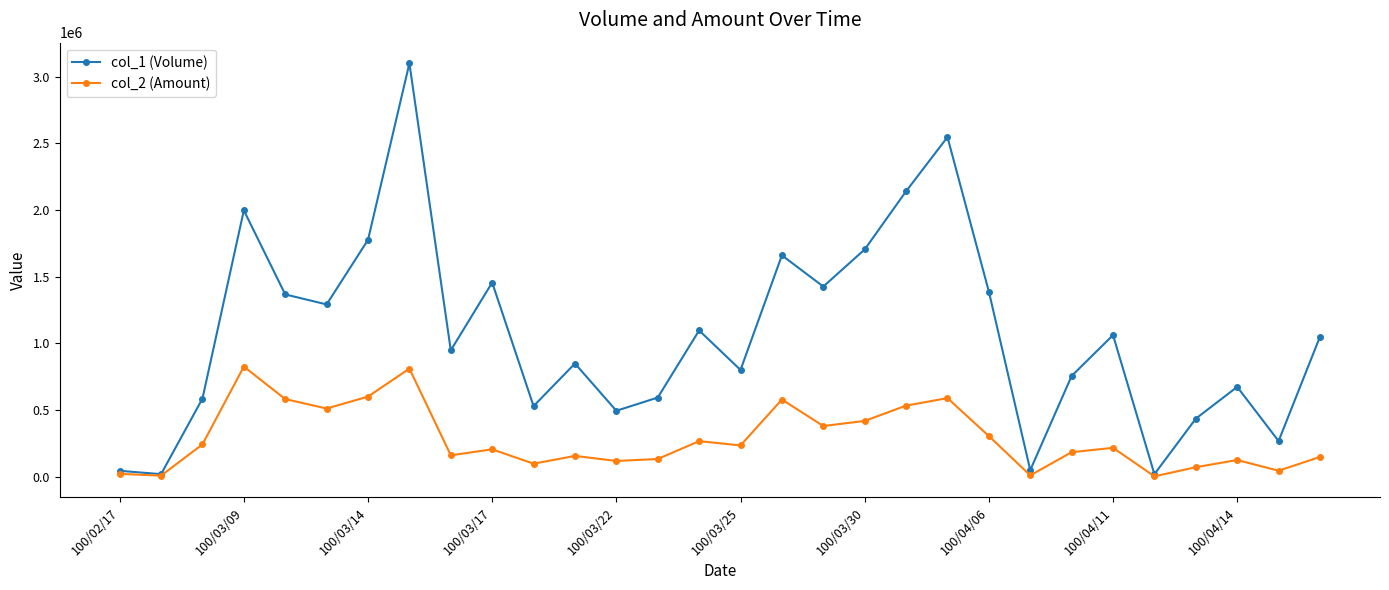

What is the greatest value displayed?

3099000